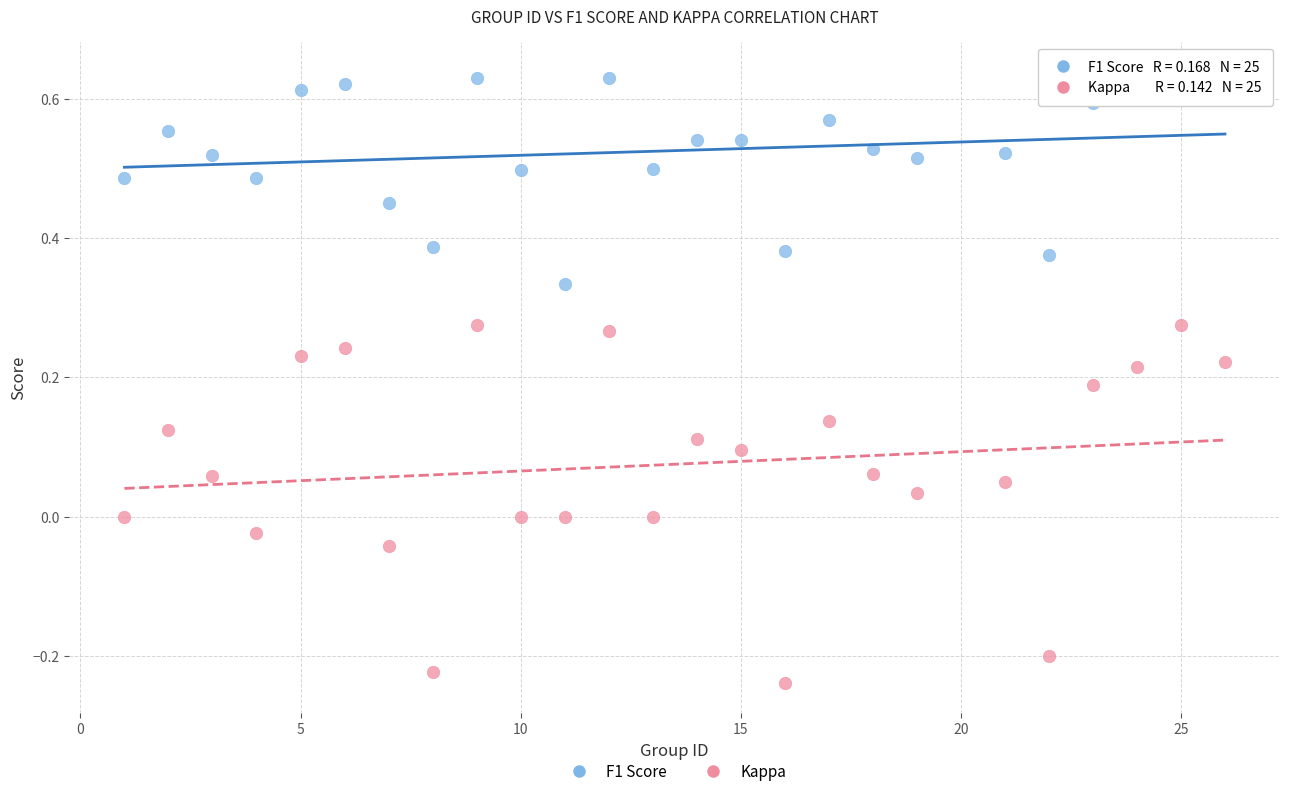

Across all data points, what is the range of X values (max minus min)?

25.0